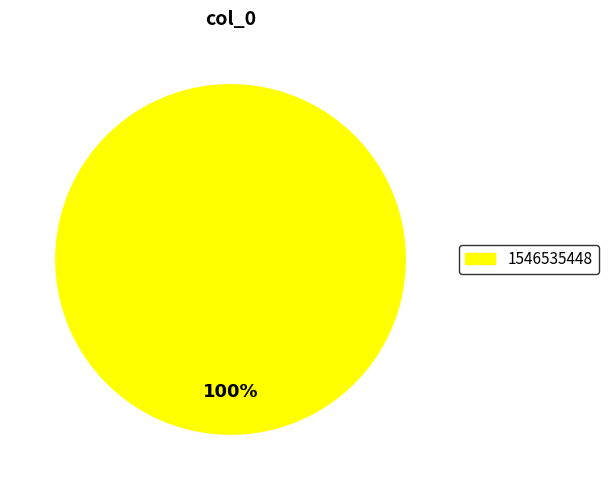

Is there any slice that represents more than half of the pie?

Yes